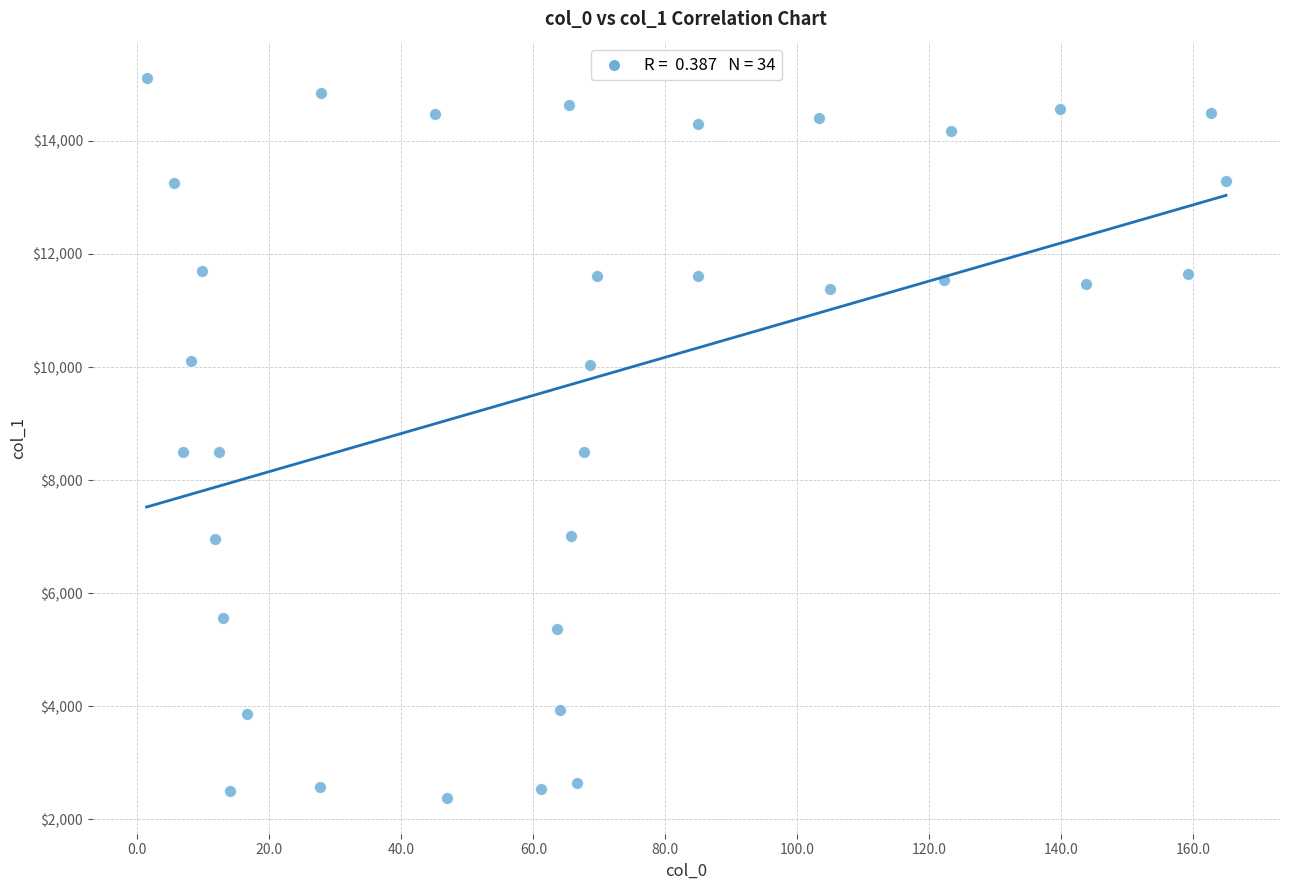

What is the range of Y values (max minus min)?

12733.1